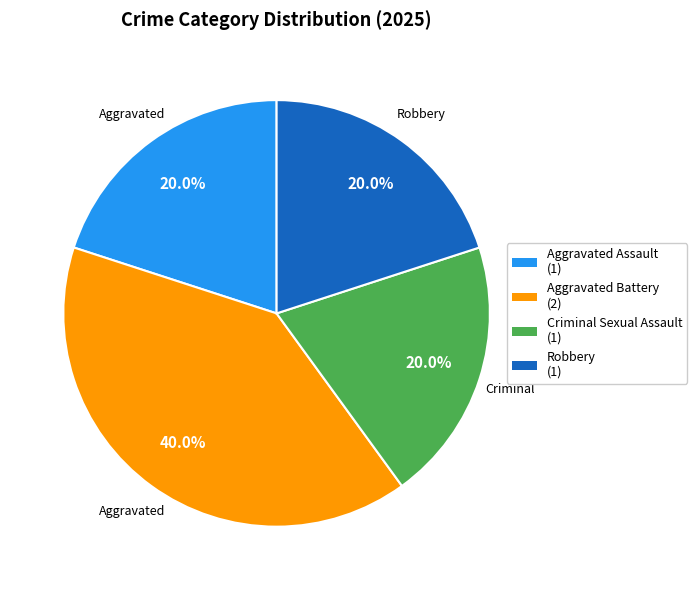

Is there any slice that represents more than half of the pie?

No